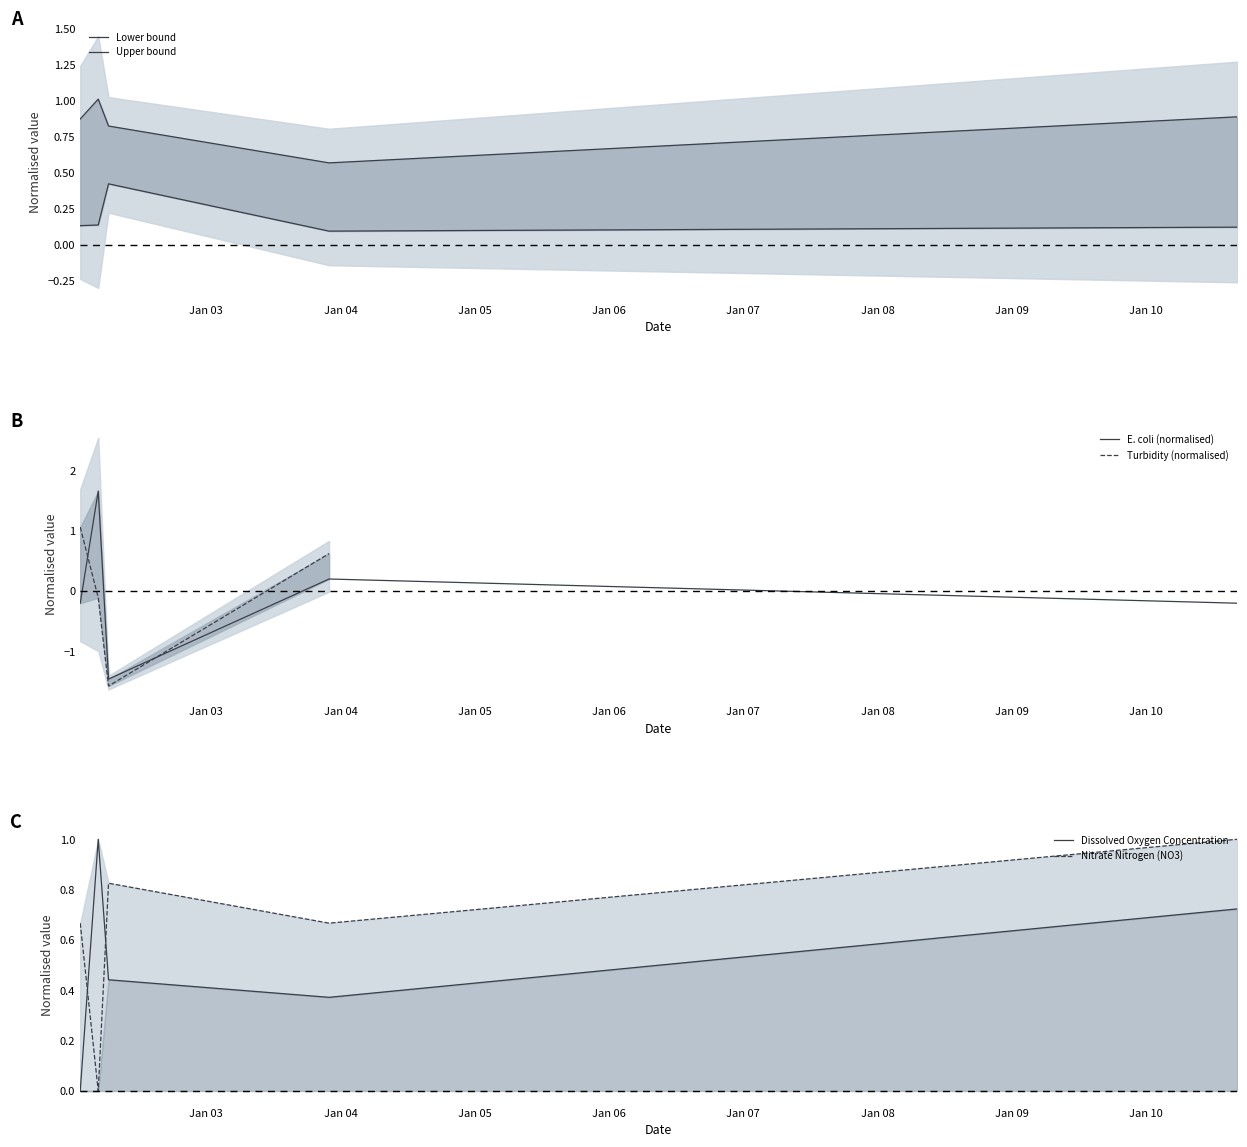

List the series in order of their peak value, lowest first.

Lower bound, Dissolved Oxygen Concentration, Nitrate Nitrogen (NO3), Upper bound, Turbidity (normalised), E. coli (normalised)